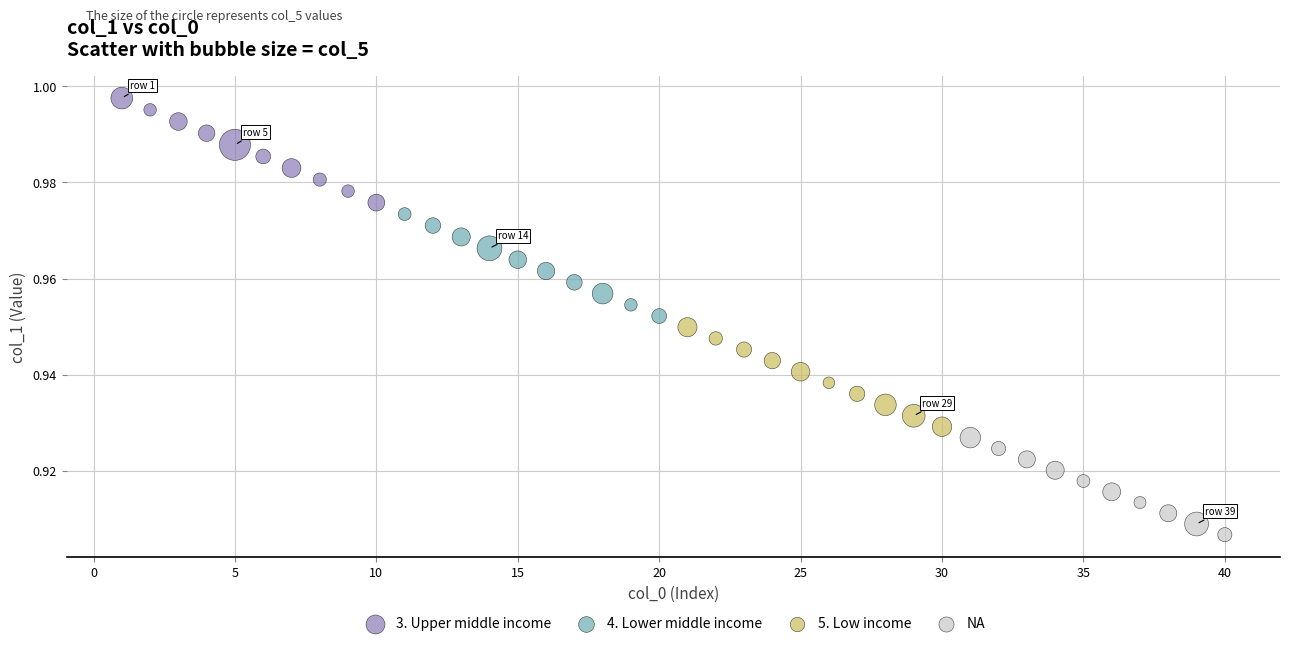

Which series reaches the minimum Y coordinate?

NA